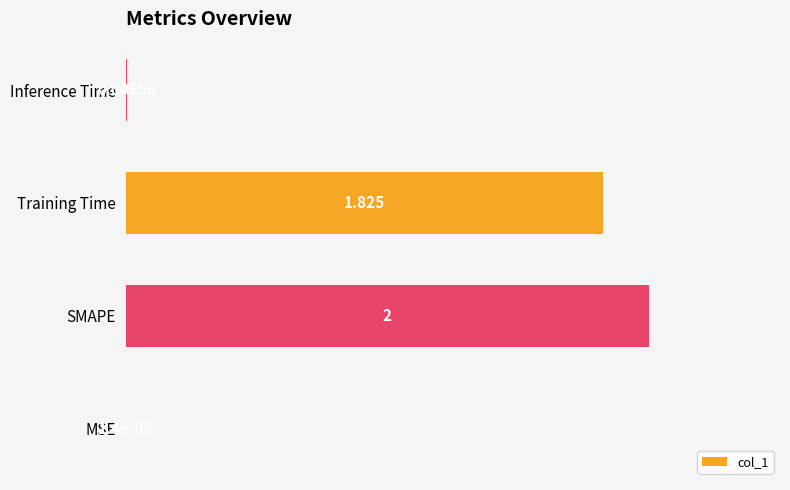

Which has a higher value, MSE or SMAPE?

SMAPE